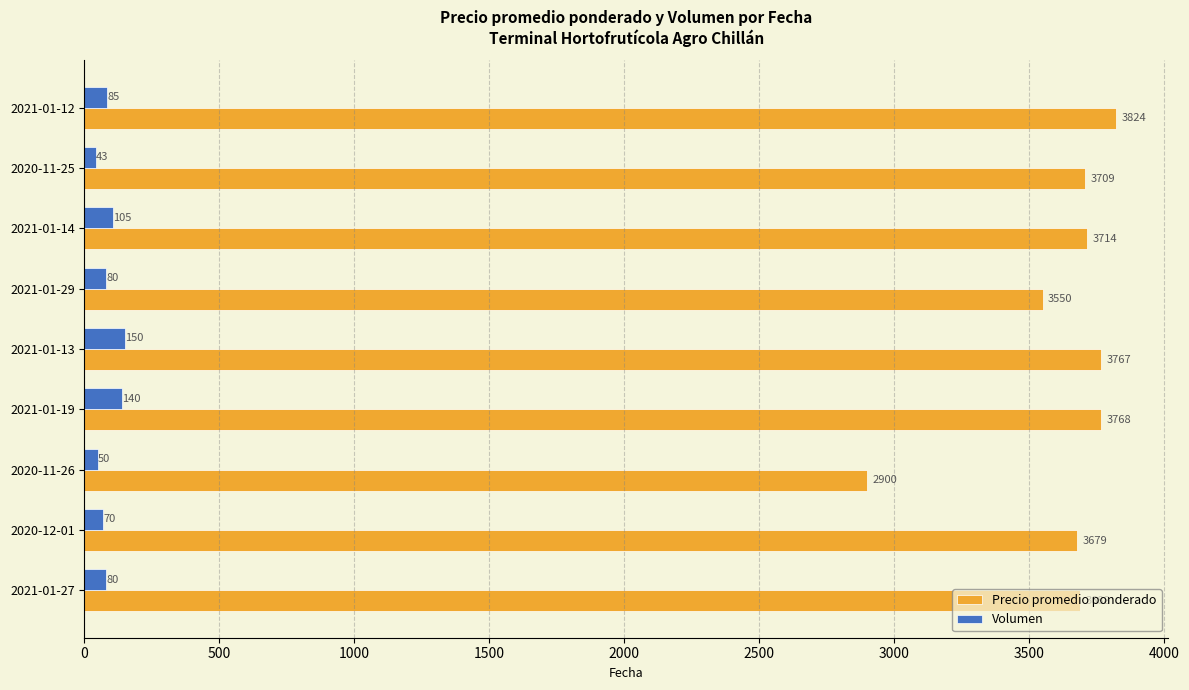

Which series has the largest total across all categories?

Precio promedio ponderado